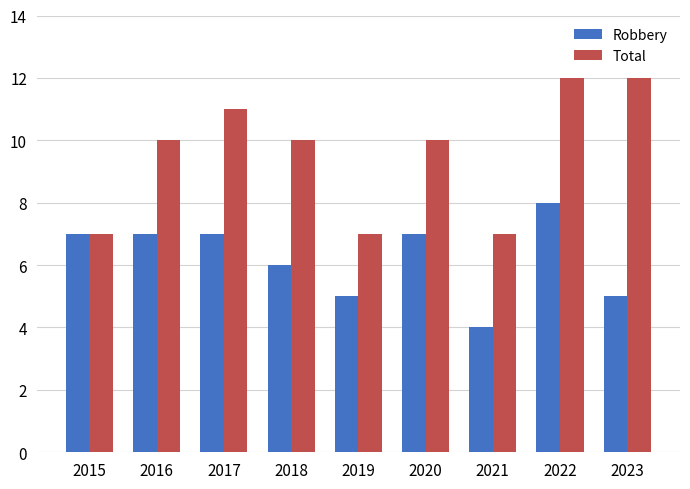

What is the lowest value of the Total series?

7